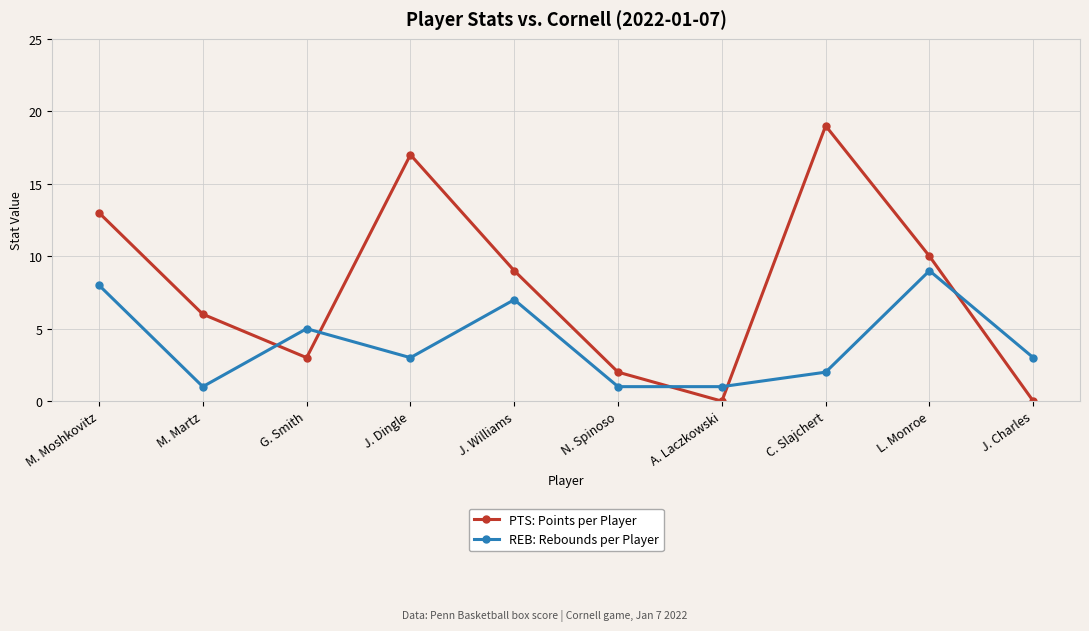

What is the value of the REB: Rebounds per Player point at the 6th from the left?

1